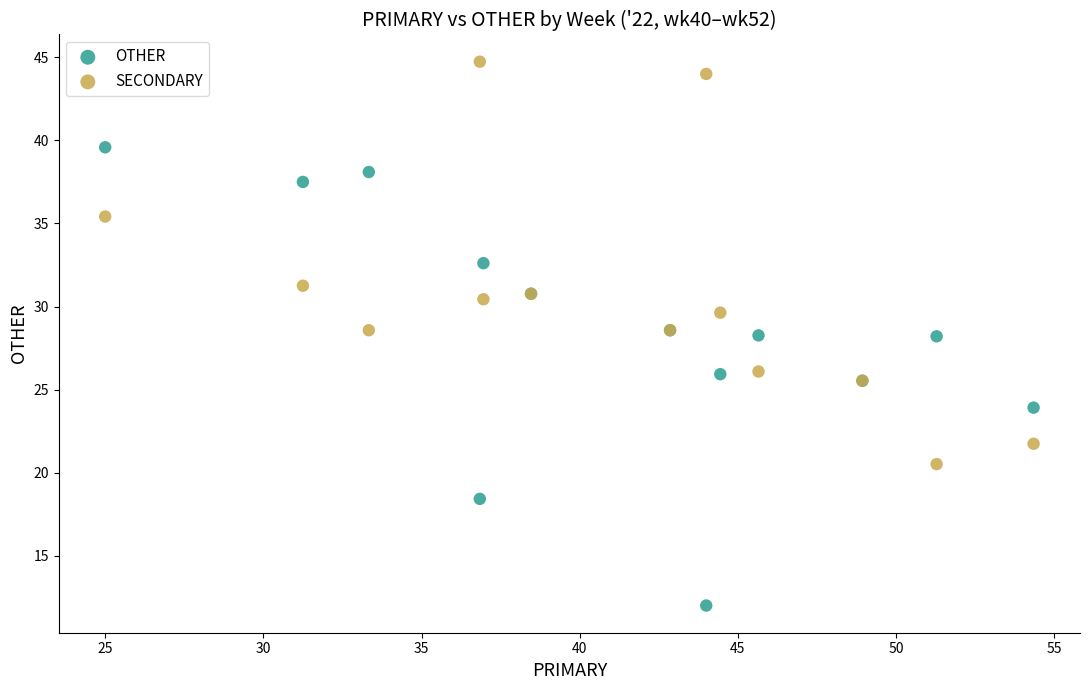

Which series has the widest spread of Y values?

OTHER